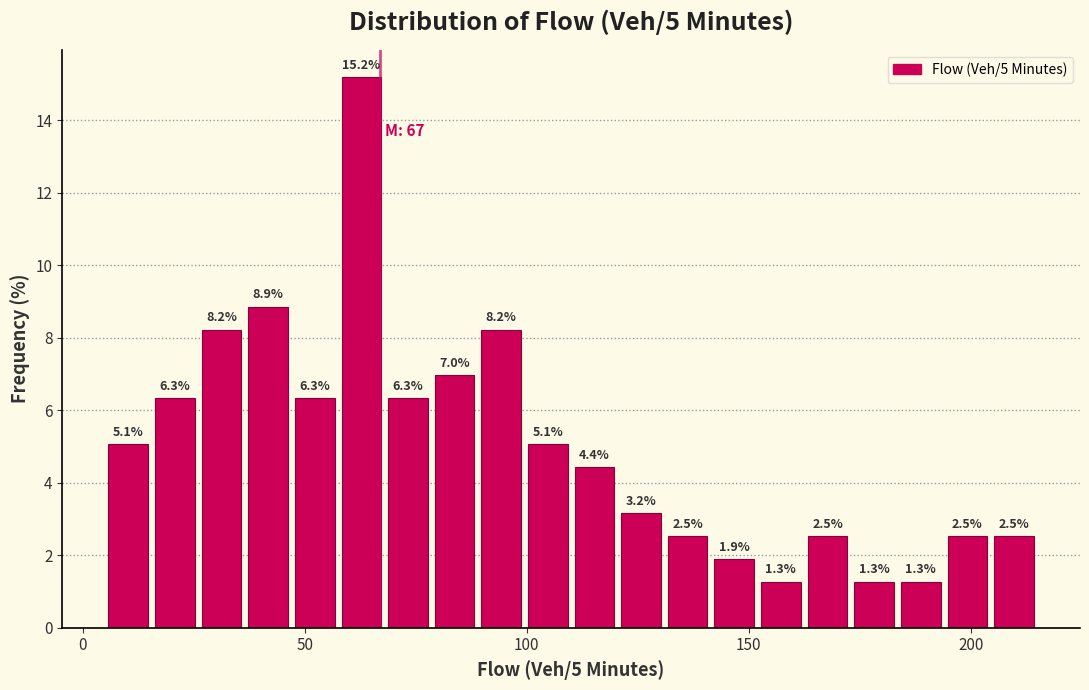

Around what value on the x-axis is the tallest bar? Give the approximate position of its centre, as read against the axis.

65